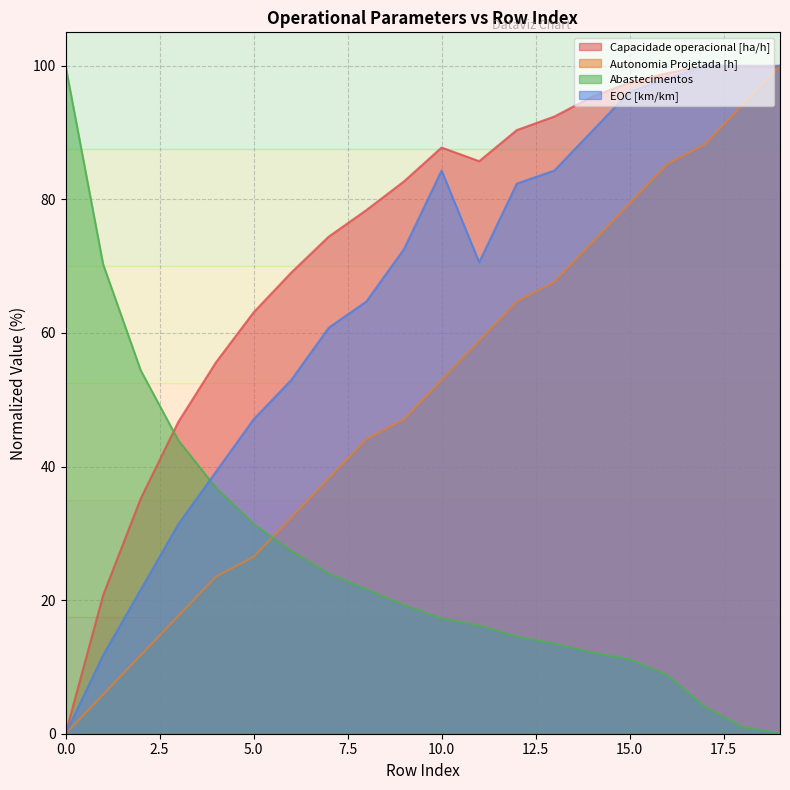

Which category has the highest value across all series?

17